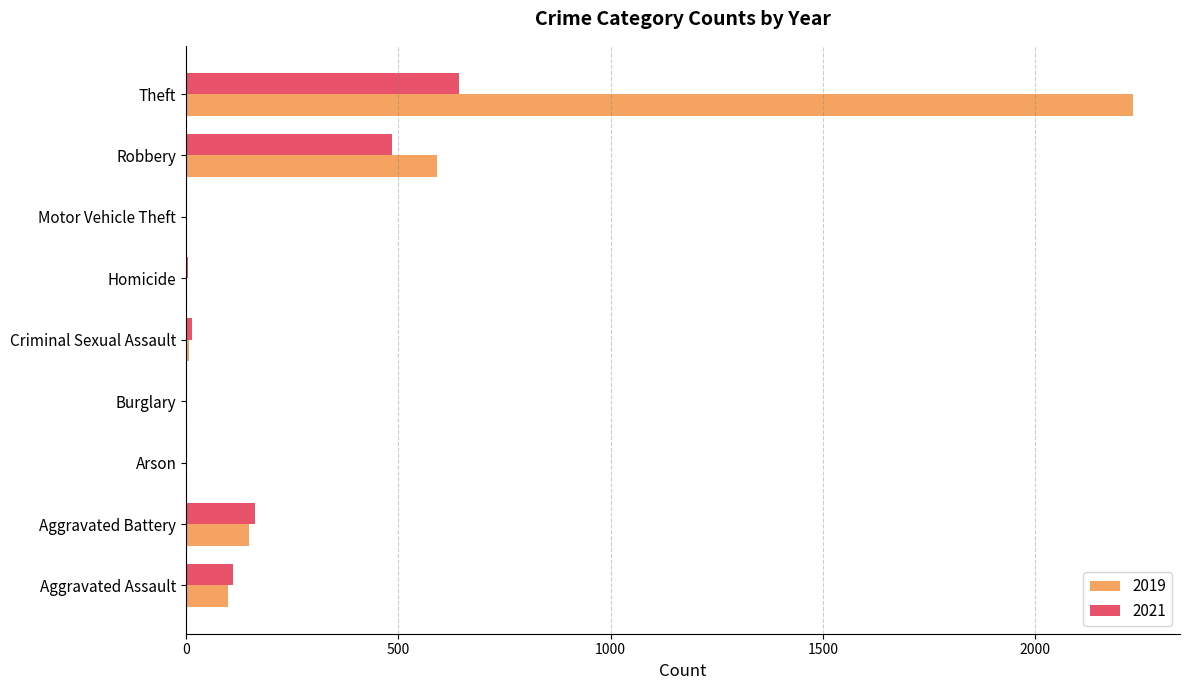

What is the difference between the 2021 values at Robbery and Burglary?

483